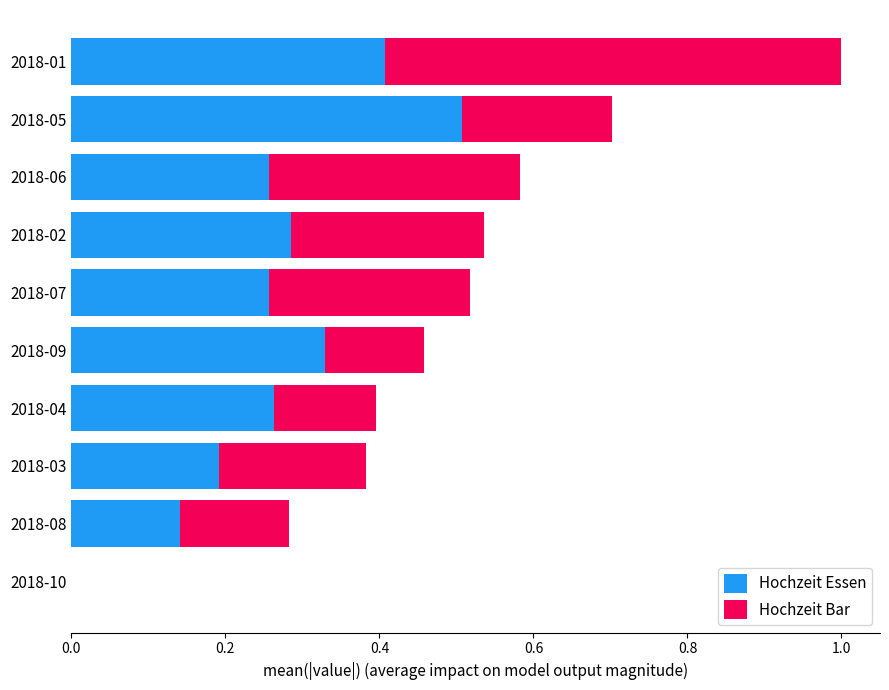

Which category has the highest value in the Hochzeit Essen series?

2018-05